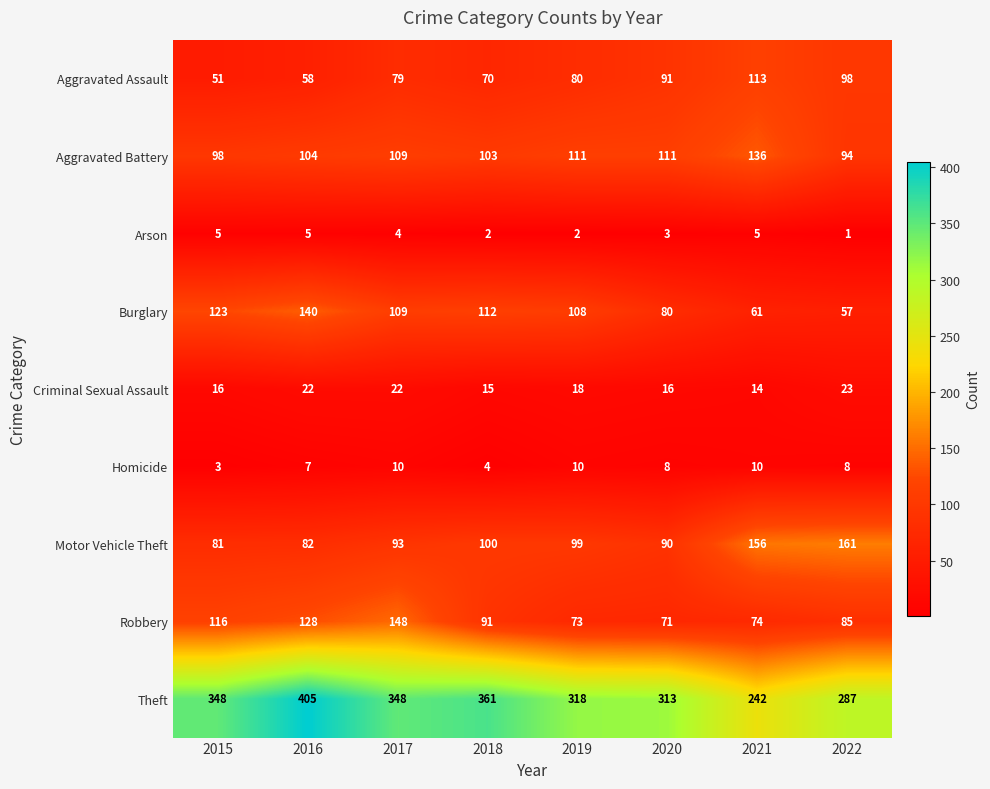

What is the sum of the Burglary values at 2019 and 2016?

248